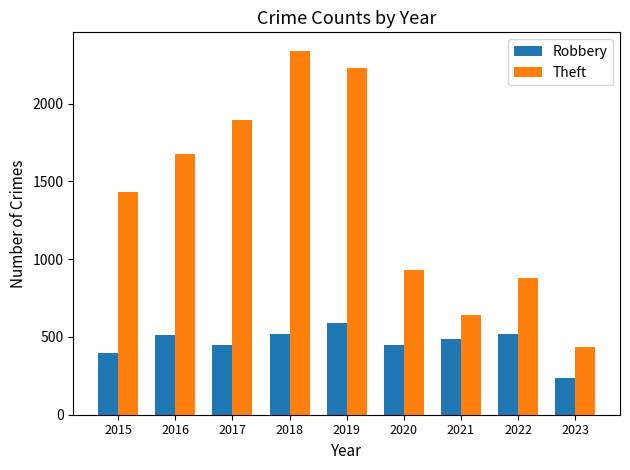

List the series in order of their overall mean, highest first.

Theft, Robbery